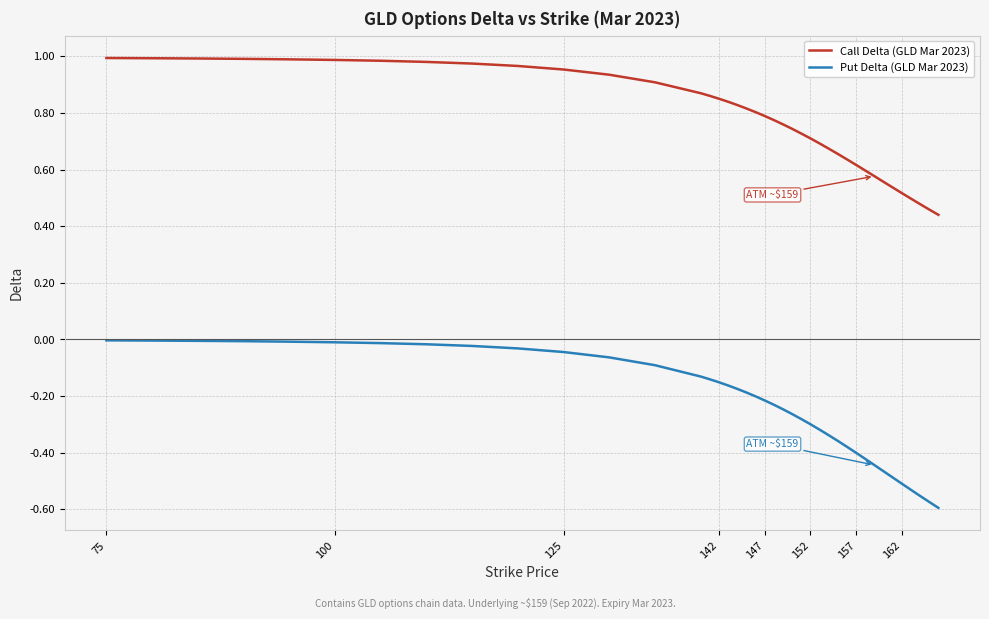

True or false: Call Delta (GLD Mar 2023) and Put Delta (GLD Mar 2023) cross at least once.

False